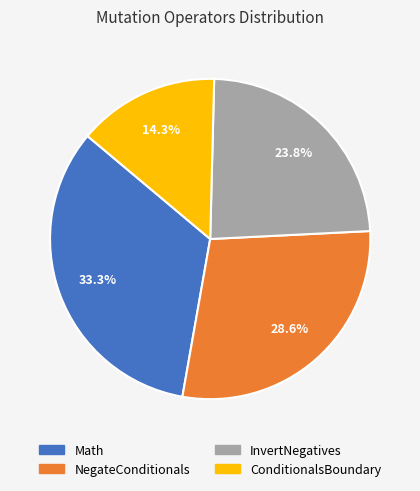

To the nearest percent, what is the average slice percentage?

25%